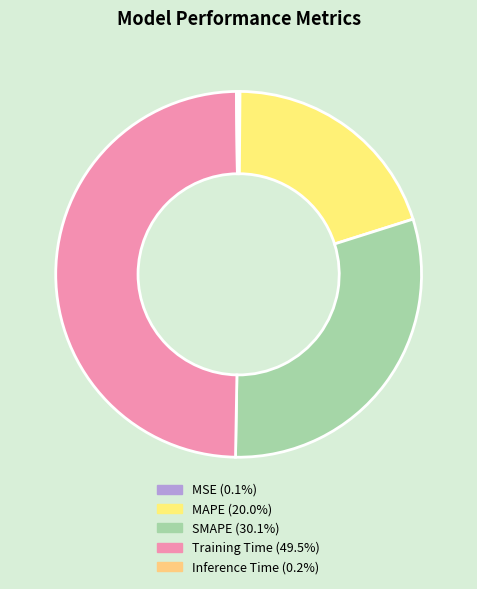

Count the number of slices in the pie.

5